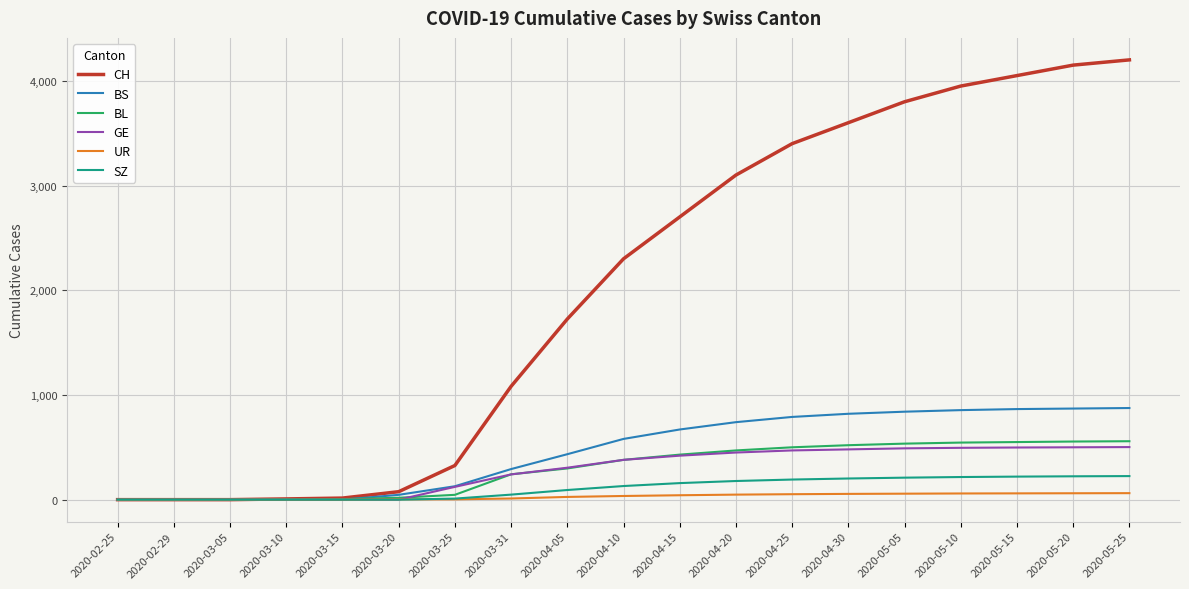

How many values in the BS series are below 580?

9